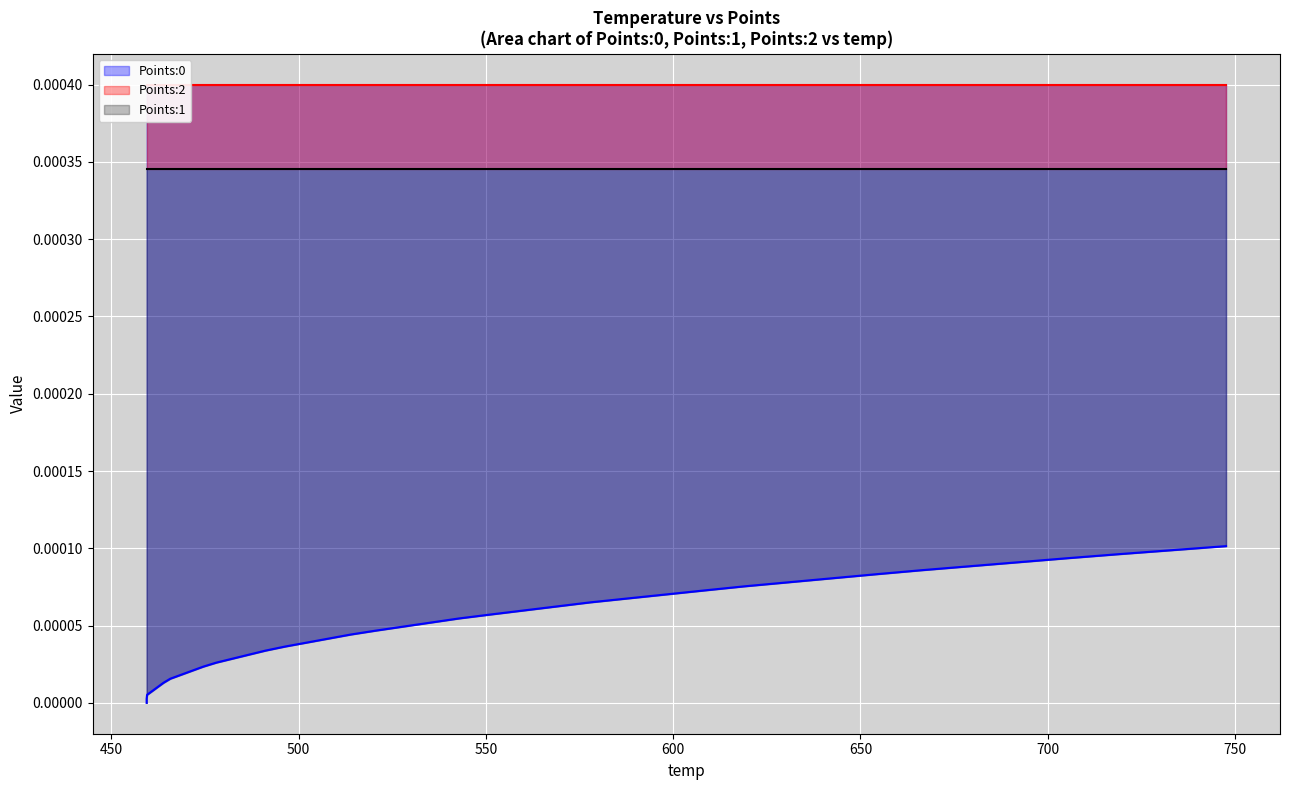

True or false: Points:2 and Points:0 cross at least once.

False